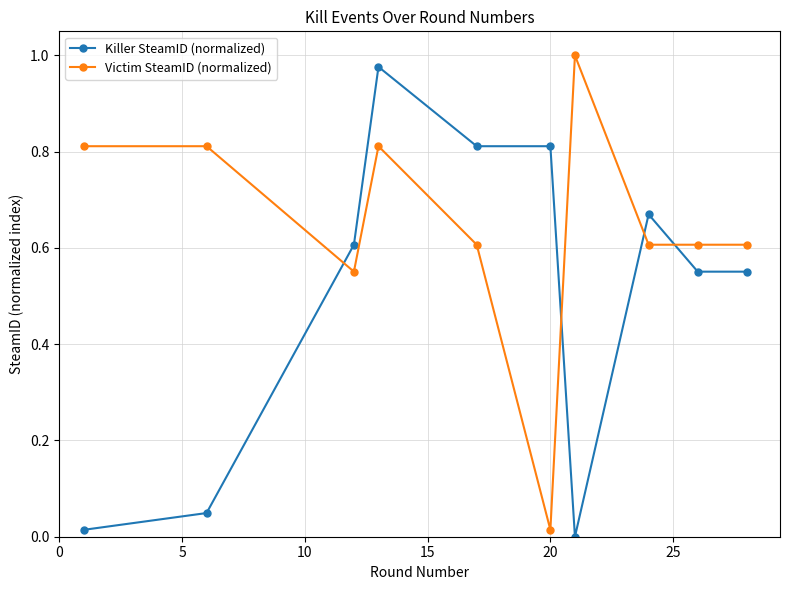

What is the sum of all Killer SteamID (normalized) values?

5.0